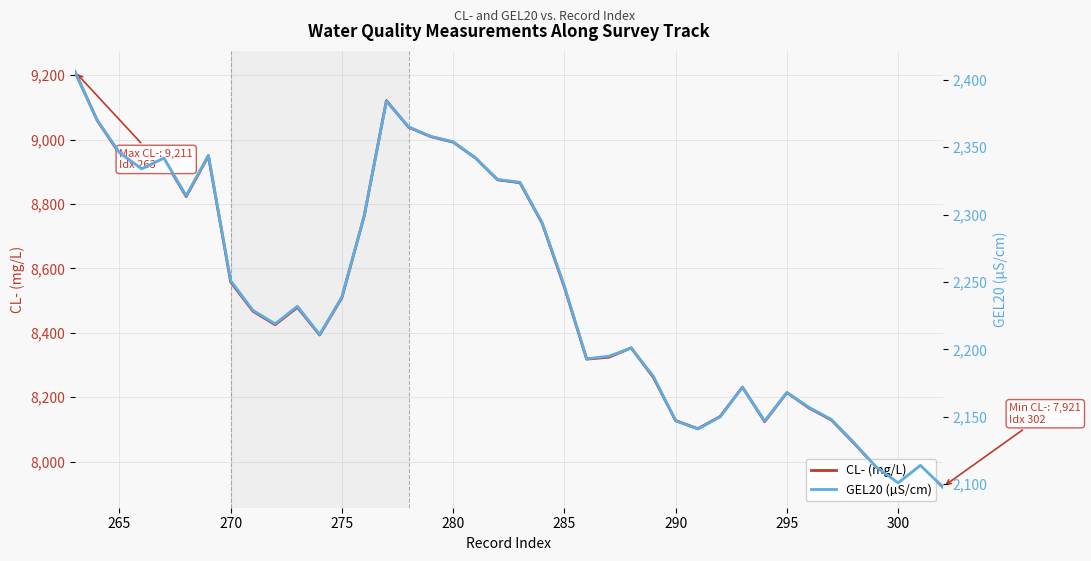

Is it true that CL- (mg/L) equals 7936 at 300?

True